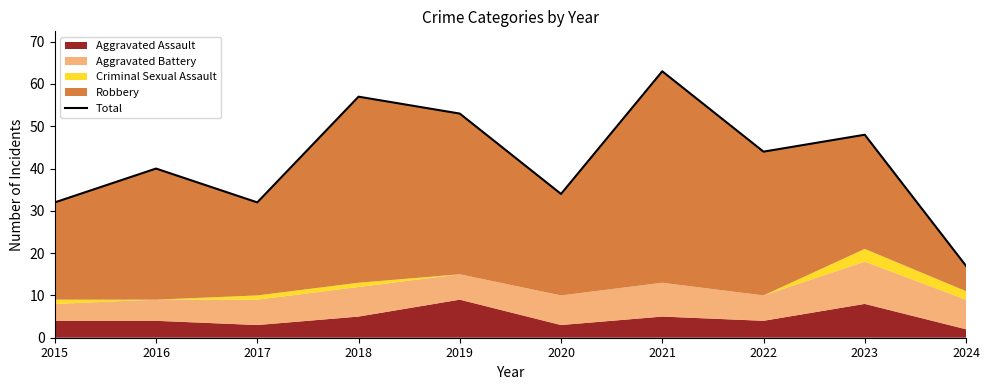

What is the greatest value displayed?

63